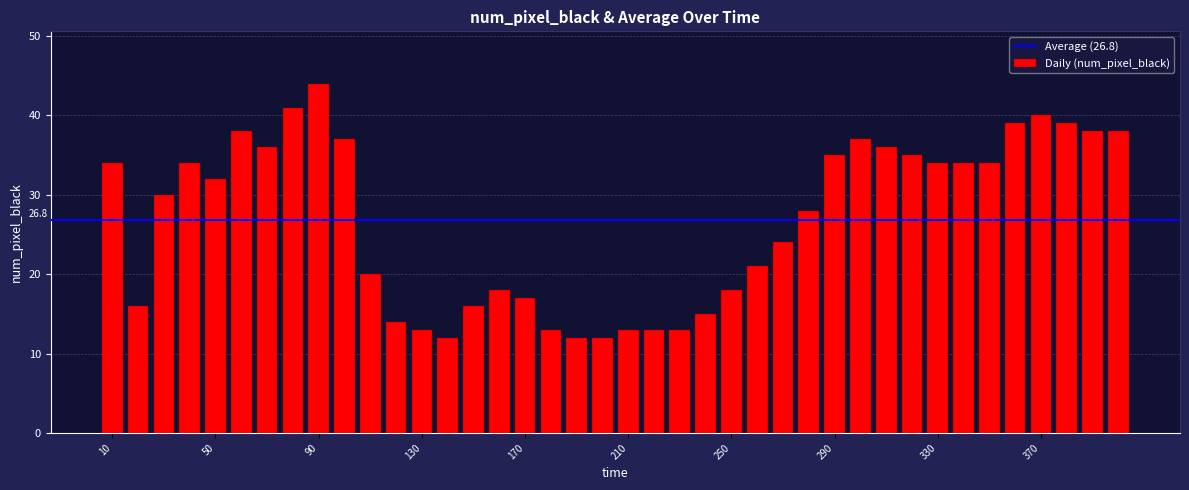

Reading left to right, transcribe all the data shown in this chart.

34	16	30	34	32	38	36	41	44	37	20	14	13	12	16	18	17	13	12	12	13	13	13	15	18	21	24	28	35	37	36	35	34	34	34	39	40	39	38	38